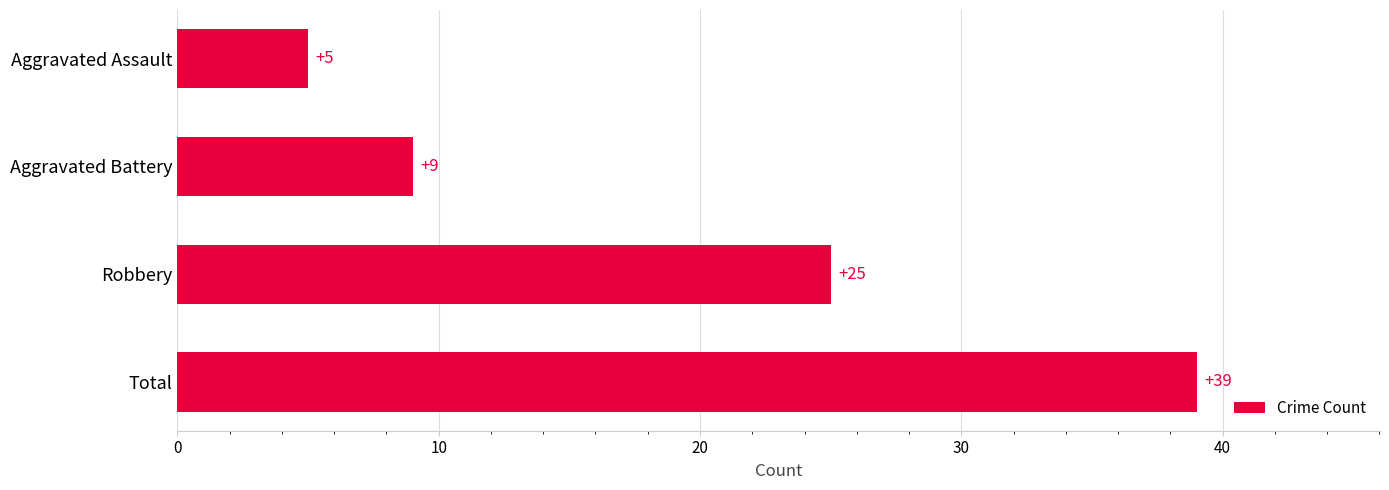

What is the difference between the maximum and minimum values?

34